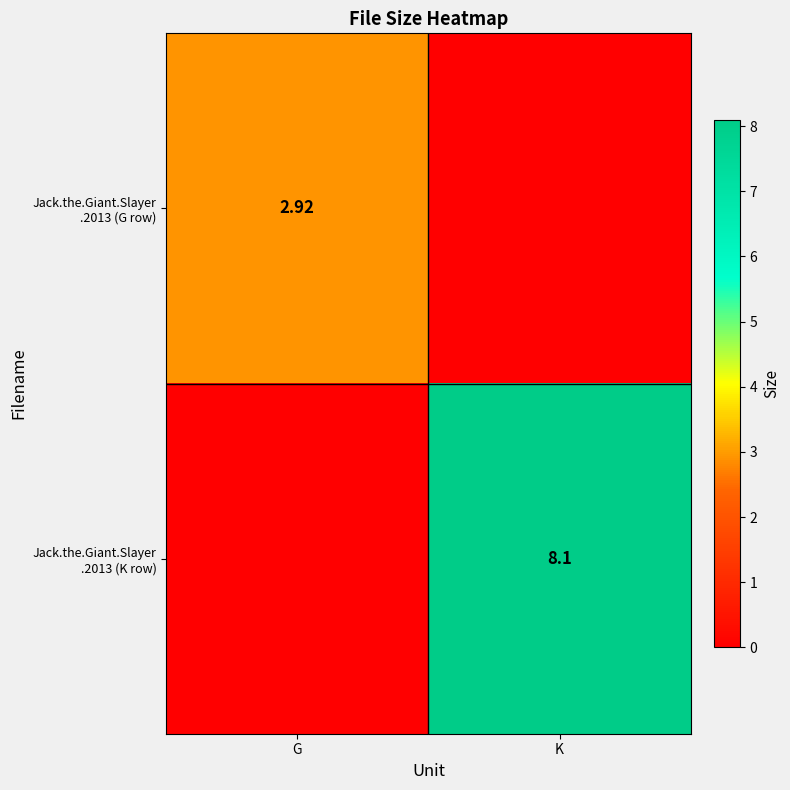

Which category has the highest value in the Jack.the.Giant.Slayer .2013 (K row) series?

K